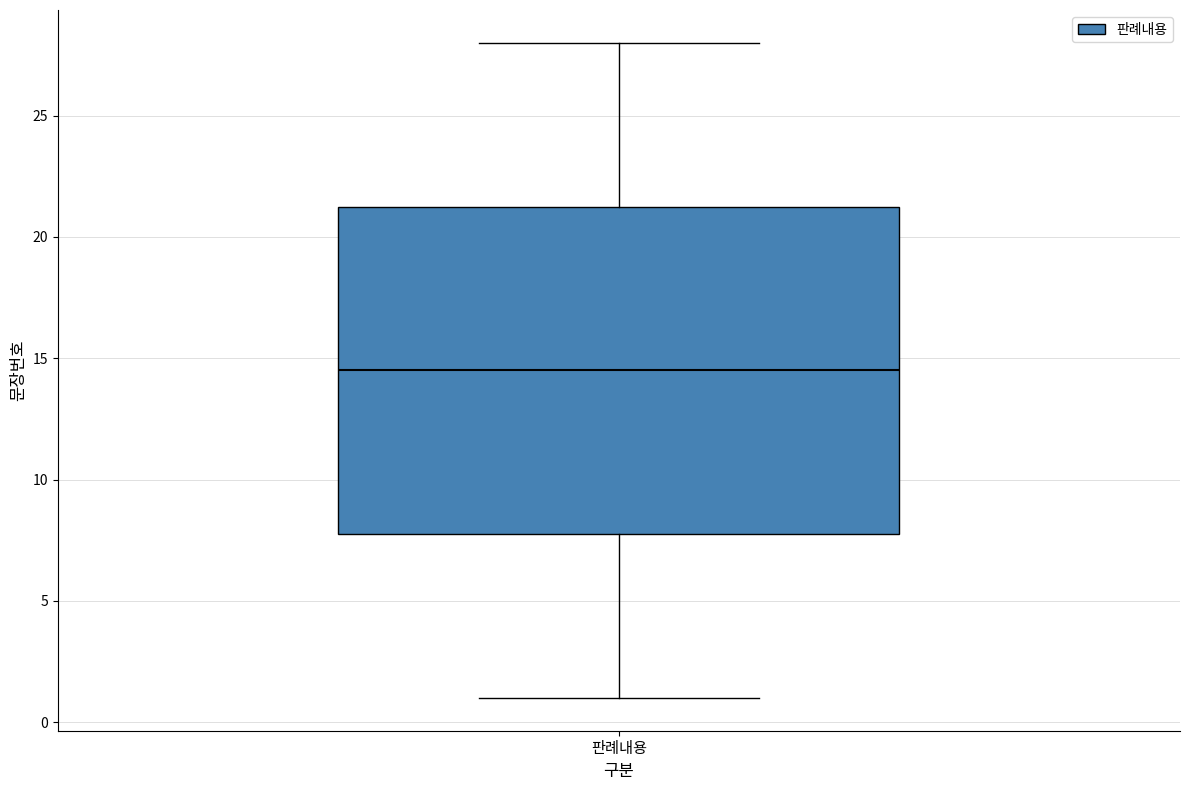

Transcribe this box plot: give where the median line is, the range the box spans, and where the two whiskers end, as read against the y-axis. The values are not printed on the chart, so give them approximately, as read against the axis.

median 14.5, box 8.0 to 21.5, whiskers 1.0 to 28.0